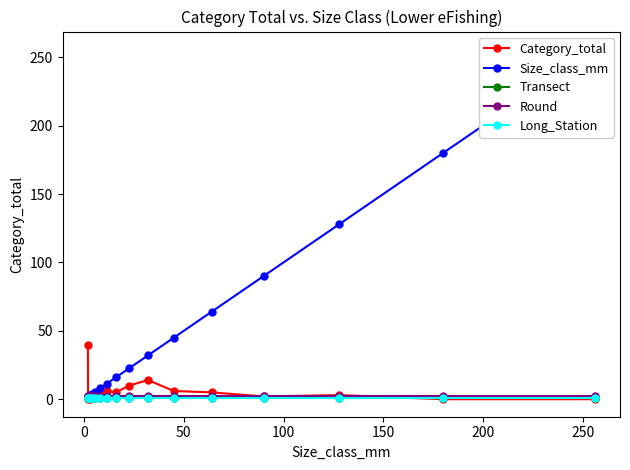

The Round series shows 2.0 at 0. True or false?

True